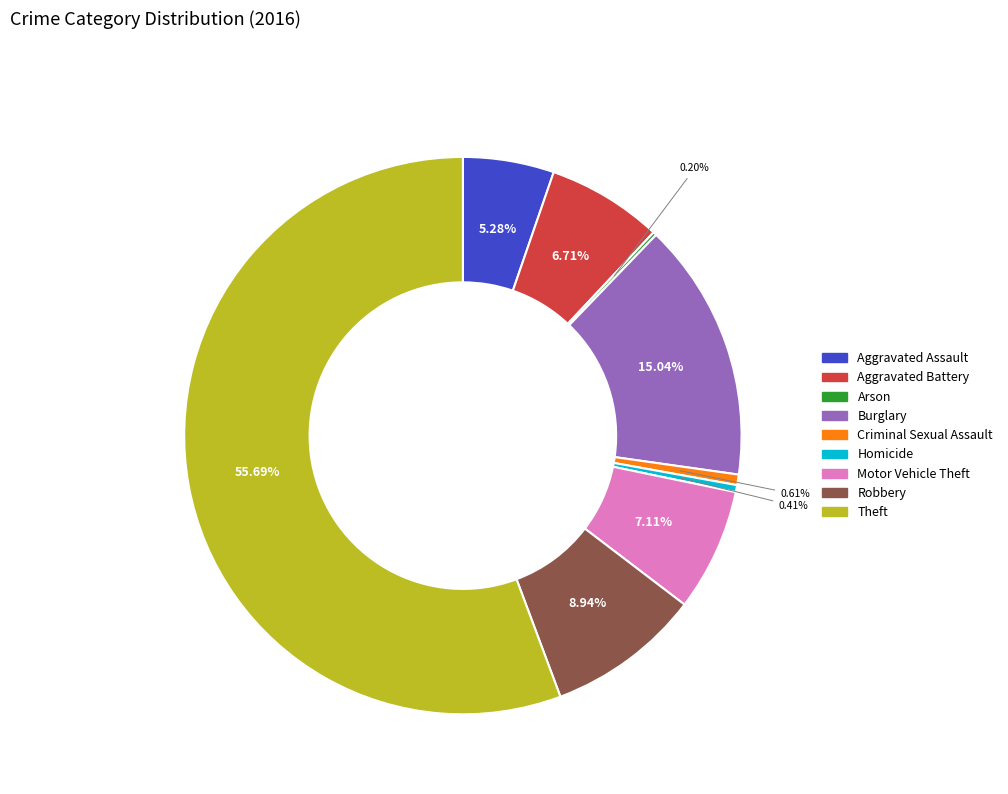

Which category accounts for the majority?

Theft